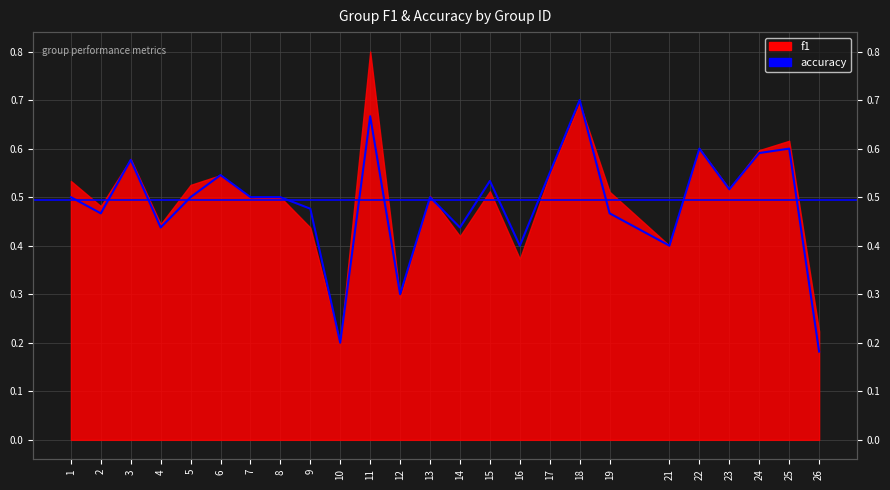

At which category does the data reach its first local peak?

3